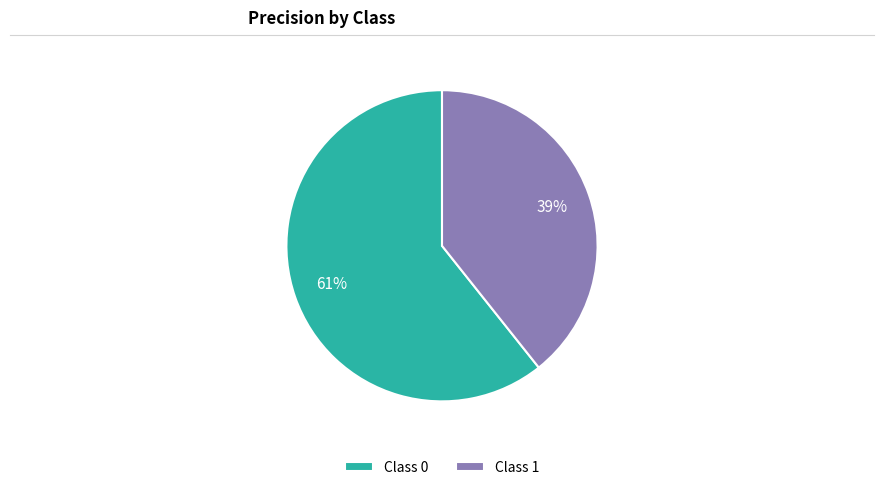

What percentage is the Class 0 slice, to the nearest percent?

61%